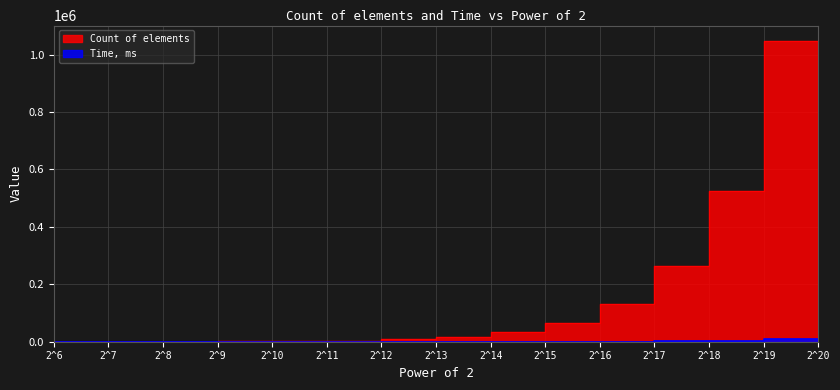

Count the number of categories in the chart.

15